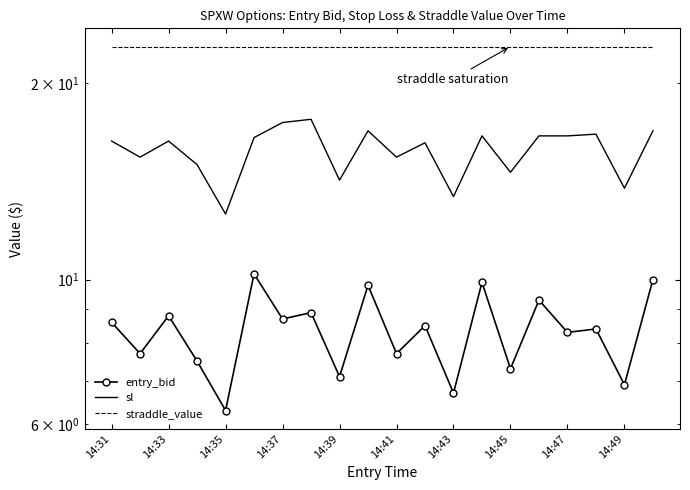

At how many categories does at least one series exceed 10?

20